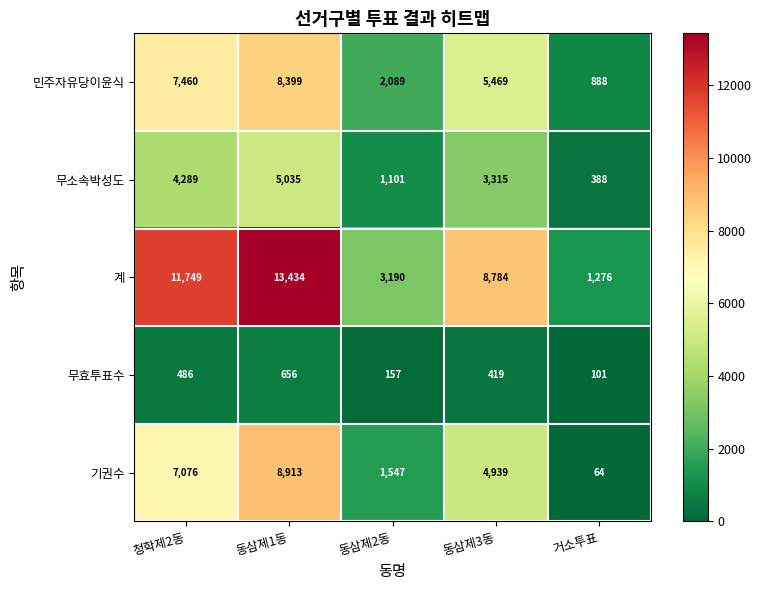

At how many categories does at least one series exceed 11255?

2